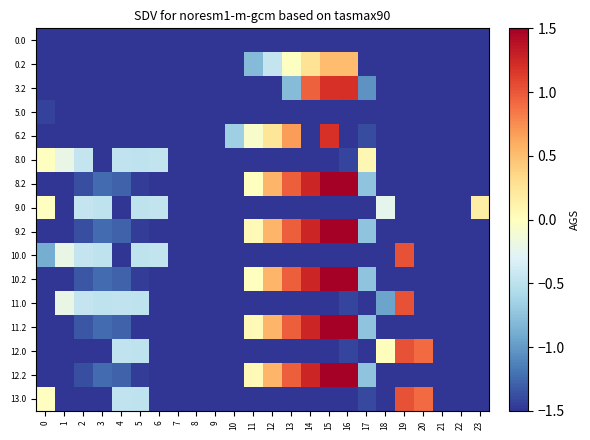

Reading left to right, extract all data points from this chart.

row_0: 0=-1.5	1=-1.5	2=-1.5	3=-1.5	4=-1.5	5=-1.5	6=-1.5	7=-1.5	8=-1.5	9=-1.5	10=-1.5	11=-1.5	12=-1.5	13=-1.5	14=-1.5	15=-1.5	16=-1.5	17=-1.5	18=-1.5	19=-1.5	20=-1.5	21=-1.5	22=-1.5	23=-1.5
row_1: 0=-1.5	1=-1.5	2=-1.5	3=-1.5	4=-1.5	5=-1.5	6=-1.5	7=-1.5	8=-1.5	9=-1.5	10=-1.5	11=-0.8	12=-0.4	13=-0.0	14=0.3	15=0.5	16=0.5	17=-1.5	18=-1.5	19=-1.5	20=-1.5	21=-1.5	22=-1.5	23=-1.5
row_2: 0=-1.5	1=-1.5	2=-1.5	3=-1.5	4=-1.5	5=-1.5	6=-1.5	7=-1.5	8=-1.5	9=-1.5	10=-1.5	11=-1.5	12=-1.5	13=-0.8	14=1.0	15=1.2	16=1.2	17=-1.0	18=-1.5	19=-1.5	20=-1.5	21=-1.5	22=-1.5	23=-1.5
row_3: 0=-1.4	1=-1.5	2=-1.5	3=-1.5	4=-1.5	5=-1.5	6=-1.5	7=-1.5	8=-1.5	9=-1.5	10=-1.5	11=-1.5	12=-1.5	13=-1.5	14=-1.5	15=-1.5	16=-1.5	17=-1.5	18=-1.5	19=-1.5	20=-1.5	21=-1.5	22=-1.5	23=-1.5
row_4: 0=-1.5	1=-1.5	2=-1.5	3=-1.5	4=-1.5	5=-1.5	6=-1.5	7=-1.5	8=-1.5	9=-1.5	10=-0.7	11=-0.1	12=0.2	13=0.7	14=-1.5	15=1.2	16=-1.5	17=-1.4	18=-1.5	19=-1.5	20=-1.5	21=-1.5	22=-1.5	23=-1.5
row_5: 0=-0.0	1=-0.2	2=-0.4	3=-1.5	4=-0.5	5=-0.5	6=-0.5	7=-1.5	8=-1.5	9=-1.5	10=-1.5	11=-1.5	12=-1.5	13=-1.5	14=-1.5	15=-1.5	16=-1.4	17=0.1	18=-1.5	19=-1.5	20=-1.5	21=-1.5	22=-1.5	23=-1.5
row_6: 0=-1.5	1=-1.5	2=-1.4	3=-1.2	4=-1.3	5=-1.5	6=-1.5	7=-1.5	8=-1.5	9=-1.5	10=-1.5	11=0.0	12=0.5	13=1.0	14=1.3	15=1.5	16=1.5	17=-0.7	18=-1.5	19=-1.5	20=-1.5	21=-1.5	22=-1.5	23=-1.5
row_7: 0=-0.0	1=-1.5	2=-0.4	3=-0.5	4=-1.5	5=-0.5	6=-0.5	7=-1.5	8=-1.5	9=-1.5	10=-1.5	11=-1.5	12=-1.5	13=-1.5	14=-1.5	15=-1.5	16=-1.5	17=-1.5	18=-0.2	19=-1.5	20=-1.5	21=-1.5	22=-1.5	23=0.2
row_8: 0=-1.5	1=-1.5	2=-1.4	3=-1.2	4=-1.3	5=-1.5	6=-1.5	7=-1.5	8=-1.5	9=-1.5	10=-1.5	11=0.1	12=0.5	13=1.0	14=1.3	15=1.5	16=1.5	17=-0.7	18=-1.5	19=-1.5	20=-1.5	21=-1.5	22=-1.5	23=-1.5
row_9: 0=-0.9	1=-0.2	2=-0.4	3=-0.5	4=-1.5	5=-0.5	6=-0.5	7=-1.5	8=-1.5	9=-1.5	10=-1.5	11=-1.5	12=-1.5	13=-1.5	14=-1.5	15=-1.5	16=-1.5	17=-1.5	18=-1.5	19=1.0	20=-1.5	21=-1.5	22=-1.5	23=-1.5
row_10: 0=-1.5	1=-1.5	2=-1.3	3=-1.2	4=-1.3	5=-1.5	6=-1.5	7=-1.5	8=-1.5	9=-1.5	10=-1.5	11=0.0	12=0.5	13=1.0	14=1.3	15=1.5	16=1.5	17=-0.7	18=-1.5	19=-1.5	20=-1.5	21=-1.5	22=-1.5	23=-1.5
row_11: 0=-1.5	1=-0.2	2=-0.4	3=-0.5	4=-0.5	5=-0.5	6=-1.5	7=-1.5	8=-1.5	9=-1.5	10=-1.5	11=-1.5	12=-1.5	13=-1.5	14=-1.5	15=-1.5	16=-1.4	17=-1.5	18=-0.9	19=1.0	20=-1.5	21=-1.5	22=-1.5	23=-1.5
row_12: 0=-1.5	1=-1.5	2=-1.3	3=-1.2	4=-1.3	5=-1.5	6=-1.5	7=-1.5	8=-1.5	9=-1.5	10=-1.5	11=0.1	12=0.5	13=1.0	14=1.3	15=1.5	16=1.5	17=-0.7	18=-1.5	19=-1.5	20=-1.5	21=-1.5	22=-1.5	23=-1.5
row_13: 0=-1.5	1=-1.5	2=-1.5	3=-1.5	4=-0.5	5=-0.5	6=-1.5	7=-1.5	8=-1.5	9=-1.5	10=-1.5	11=-1.5	12=-1.5	13=-1.5	14=-1.5	15=-1.5	16=-1.4	17=-1.5	18=0.0	19=1.0	20=0.9	21=-1.5	22=-1.5	23=-1.5
row_14: 0=-1.5	1=-1.5	2=-1.4	3=-1.2	4=-1.3	5=-1.5	6=-1.5	7=-1.5	8=-1.5	9=-1.5	10=-1.5	11=0.1	12=0.5	13=1.0	14=1.3	15=1.5	16=1.5	17=-0.7	18=-1.5	19=-1.5	20=-1.5	21=-1.5	22=-1.5	23=-1.5
row_15: 0=-0.0	1=-1.5	2=-1.5	3=-1.5	4=-0.5	5=-0.5	6=-1.5	7=-1.5	8=-1.5	9=-1.5	10=-1.5	11=-1.5	12=-1.5	13=-1.5	14=-1.5	15=-1.5	16=-1.5	17=-1.4	18=-1.5	19=1.0	20=0.9	21=-1.5	22=-1.5	23=-1.5